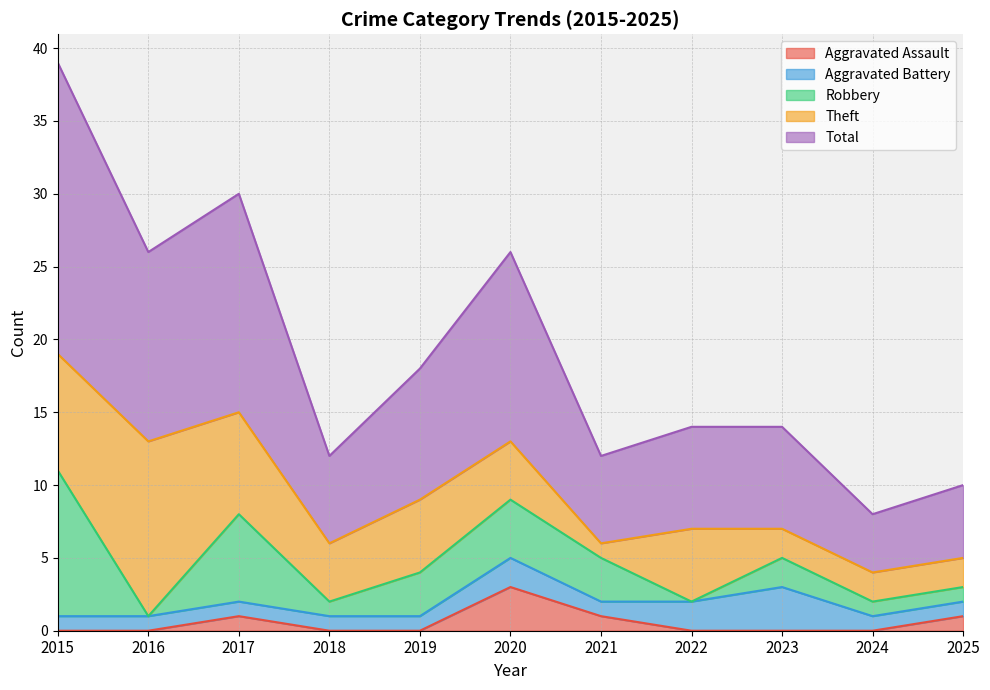

What is the difference between the highest and lowest values at 2017?

14